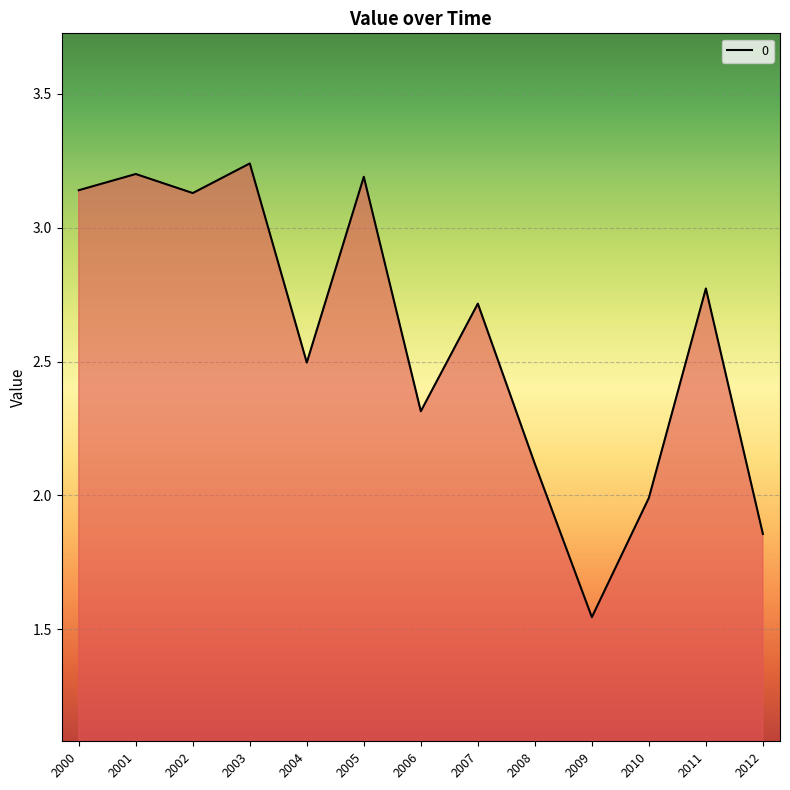

How many interior local valleys (lower than both neighbors) does the data have?

4